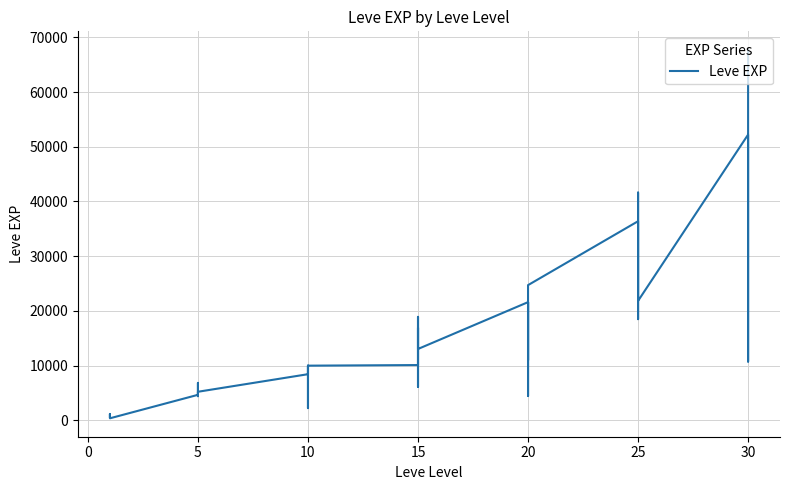

Is it true that the value at 5 is 2900?

False